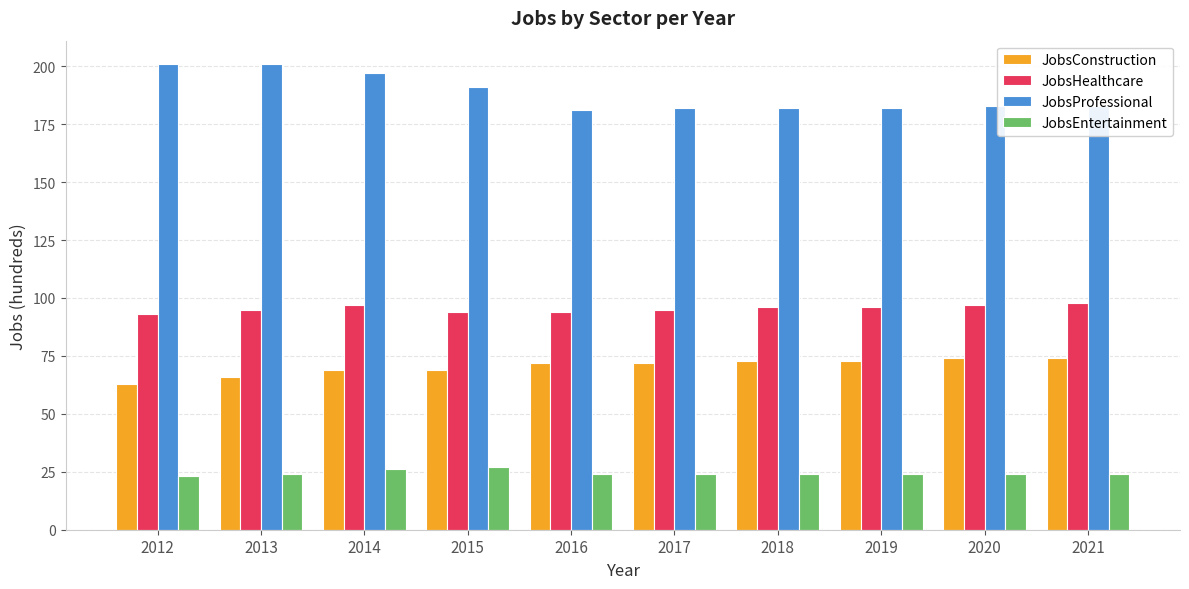

What is the maximum value for JobsProfessional?

201